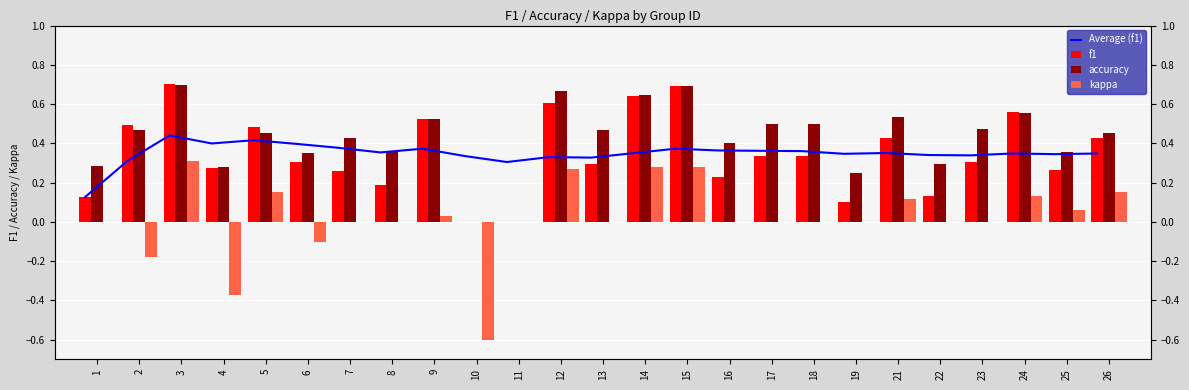

What are all the series names shown in the legend?

Average (f1), f1, accuracy, kappa